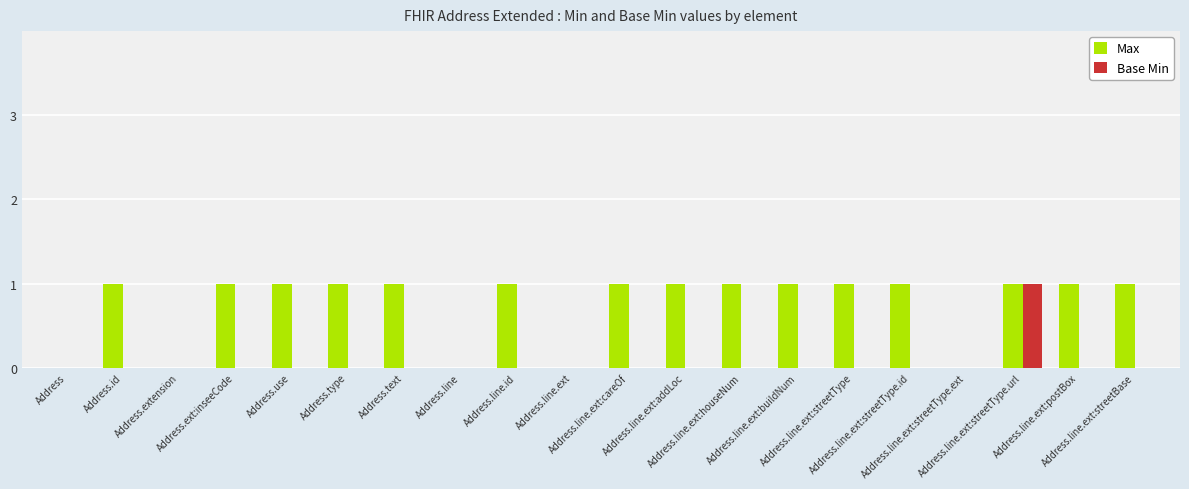

Reading right to left, list all the values displayed in this chart.

Max: Address.line.ext:streetBase=1	Address.line.ext:postBox=1	Address.line.ext:streetType.url=1	Address.line.ext:streetType.ext=0	Address.line.ext:streetType.id=1	Address.line.ext:streetType=1	Address.line.ext:buildNum=1	Address.line.ext:houseNum=1	Address.line.ext:addLoc=1	Address.line.ext:careOf=1	Address.line.ext=0	Address.line.id=1	Address.line=0	Address.text=1	Address.type=1	Address.use=1	Address.ext:inseeCode=1	Address.extension=0	Address.id=1	Address=0
Base Min: Address.line.ext:streetBase=0	Address.line.ext:postBox=0	Address.line.ext:streetType.url=1	Address.line.ext:streetType.ext=0	Address.line.ext:streetType.id=0	Address.line.ext:streetType=0	Address.line.ext:buildNum=0	Address.line.ext:houseNum=0	Address.line.ext:addLoc=0	Address.line.ext:careOf=0	Address.line.ext=0	Address.line.id=0	Address.line=0	Address.text=0	Address.type=0	Address.use=0	Address.ext:inseeCode=0	Address.extension=0	Address.id=0	Address=0